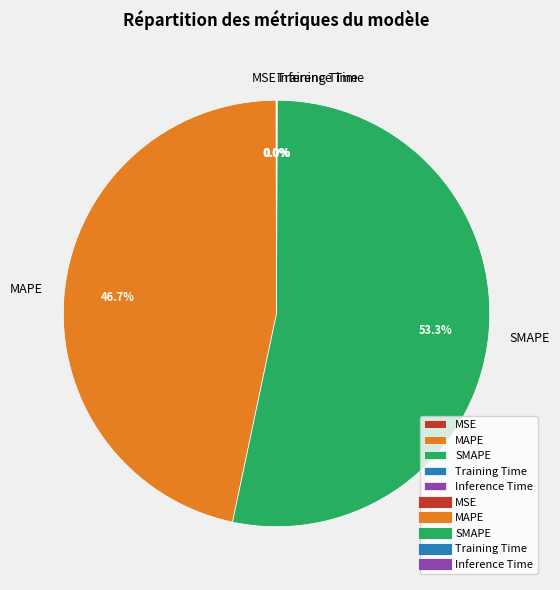

Is there a majority slice in this chart?

Yes